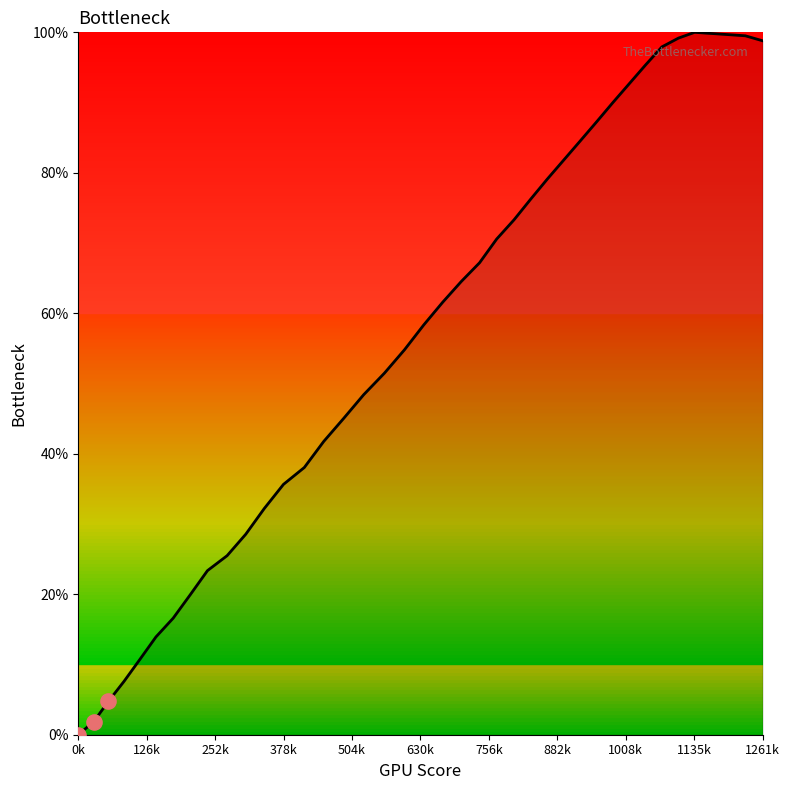

What is the maximum value shown in the chart?

100.0